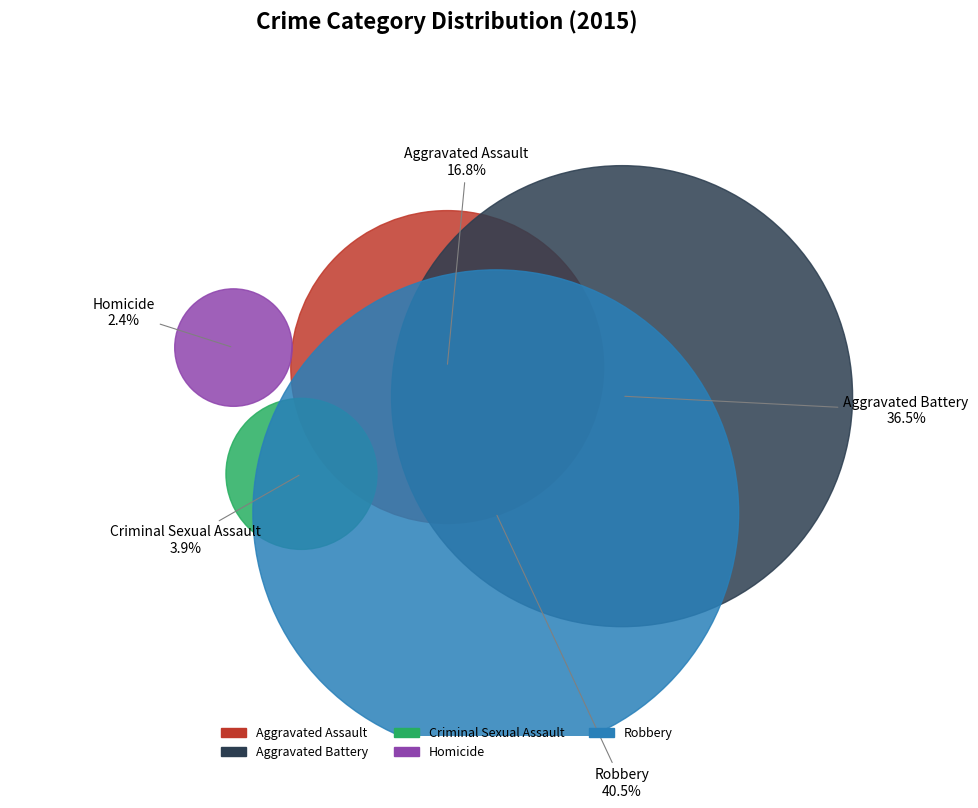

How many segments does this pie chart have?

5